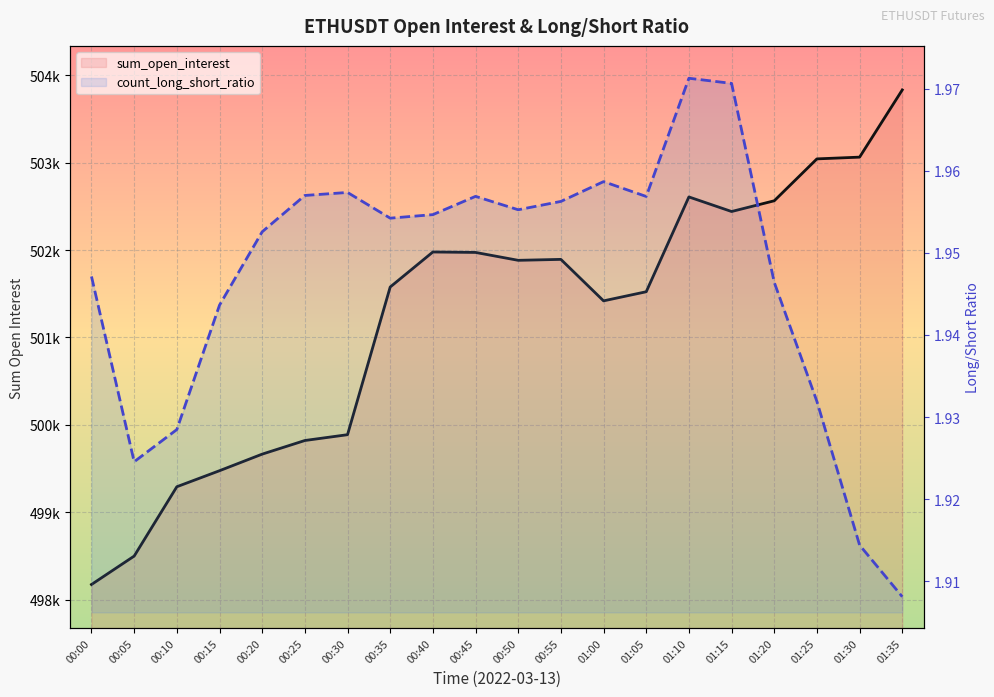

Rank the series by their average value, from highest to lowest.

sum_open_interest, count_long_short_ratio